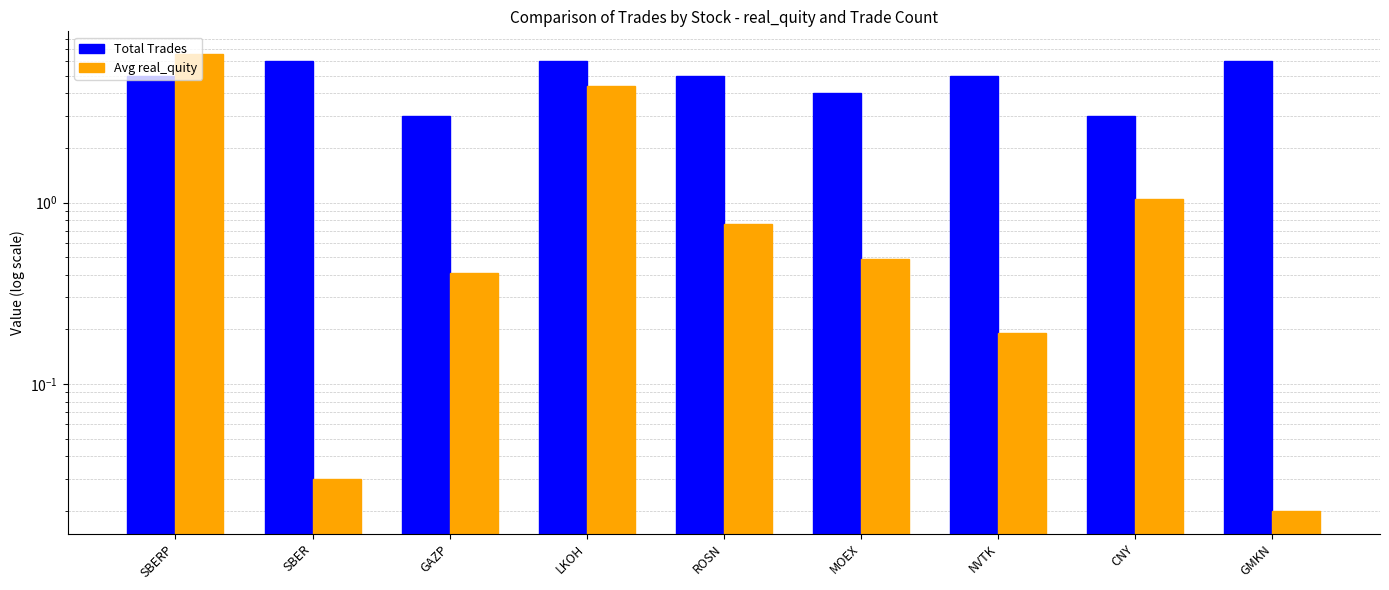

Which series has the largest total across all categories?

Total Trades